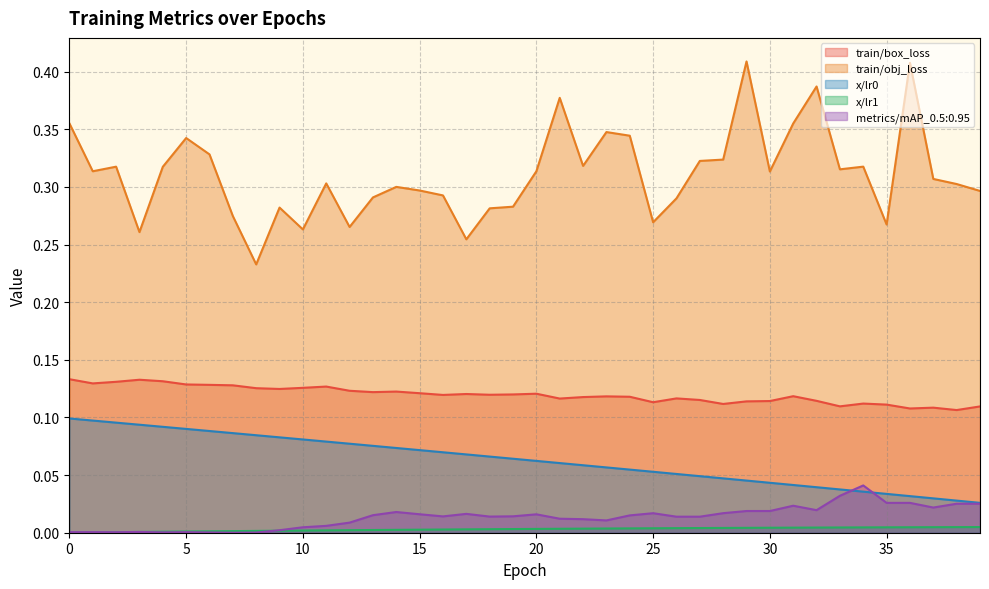

At how many categories does at least one series exceed 0?

40